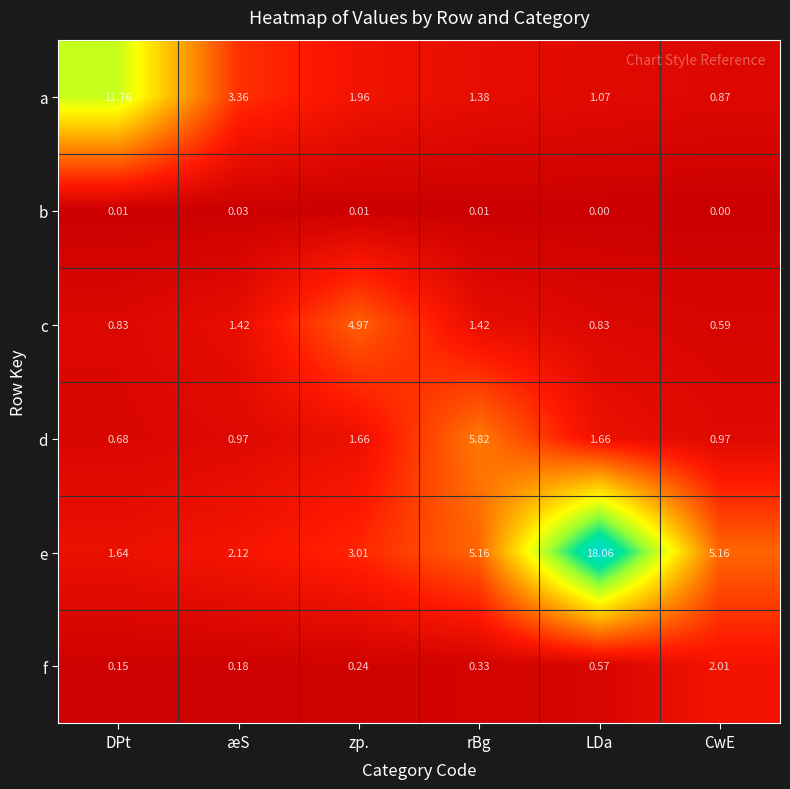

At which label does d first exceed 1?

zp.